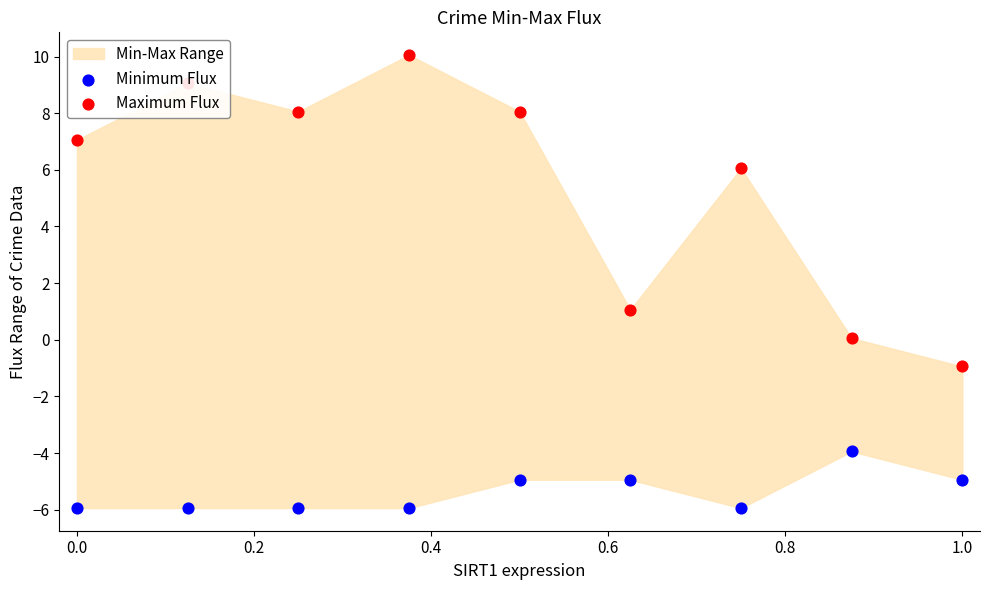

Which series has the largest total across all categories?

Maximum Flux